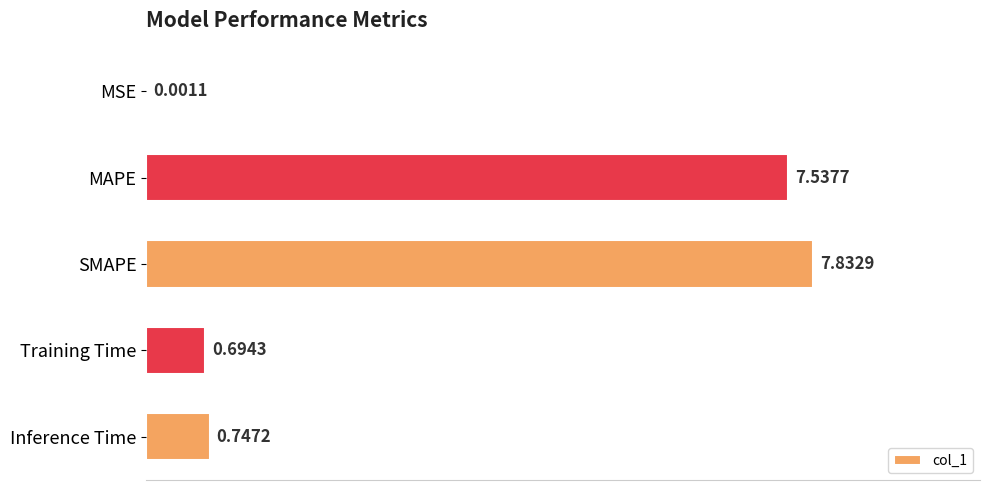

Are the bars horizontal?

Yes